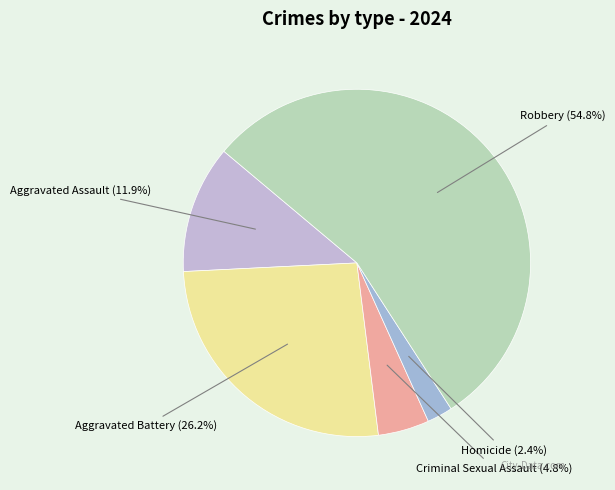

Rank the categories by value from lowest to highest.

Homicide, Criminal Sexual Assault, Aggravated Assault, Aggravated Battery, Robbery